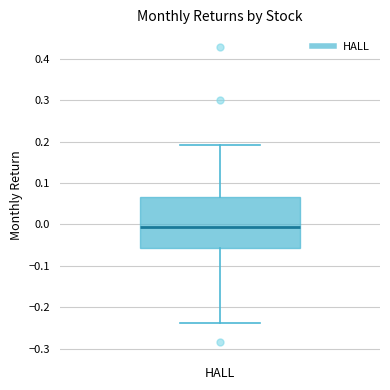

Transcribe this box plot: give where the median line is, the range the box spans, and where the two whiskers end, as read against the y-axis. The values are not printed on the chart, so give them approximately, as read against the axis.

median -0.01, box -0.06 to 0.07, whiskers -0.24 to 0.19